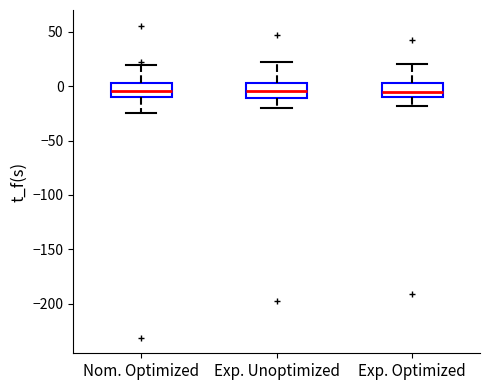

Where is the lower edge of the box for Exp. Unoptimized on the y-axis? The values are not printed on the chart, so give them approximately, as read against the axis.

-10